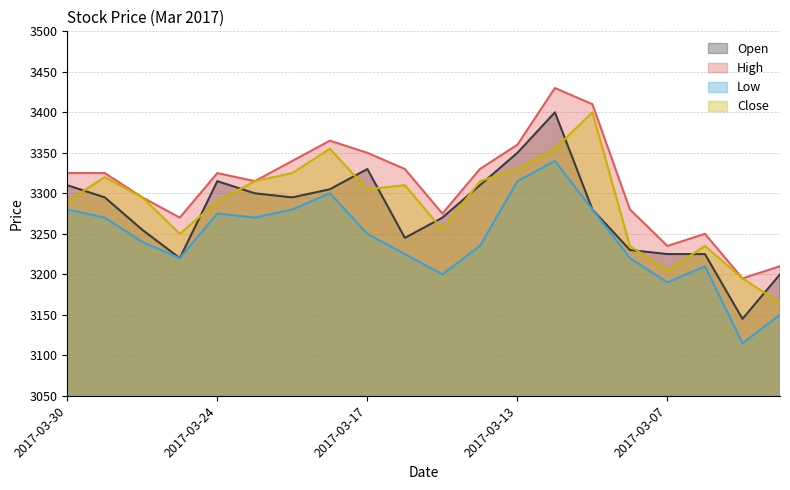

Where is the first local minimum for High?

2017-03-27